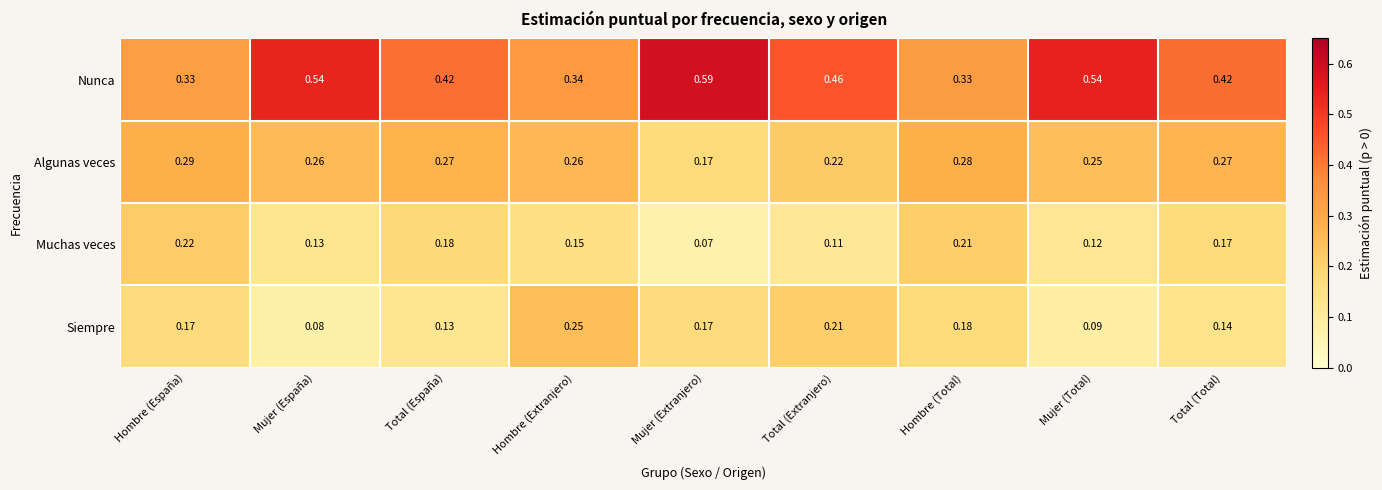

Between Hombre (España) and Hombre (Extranjero), which series saw the biggest shift?

Siempre